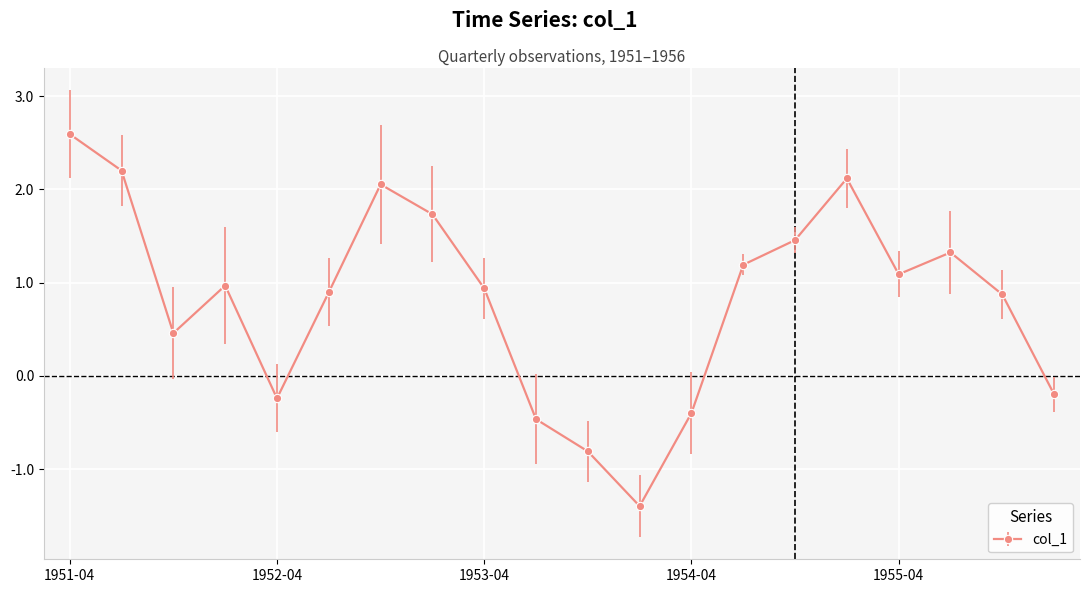

How many distinct data groups are displayed?

1